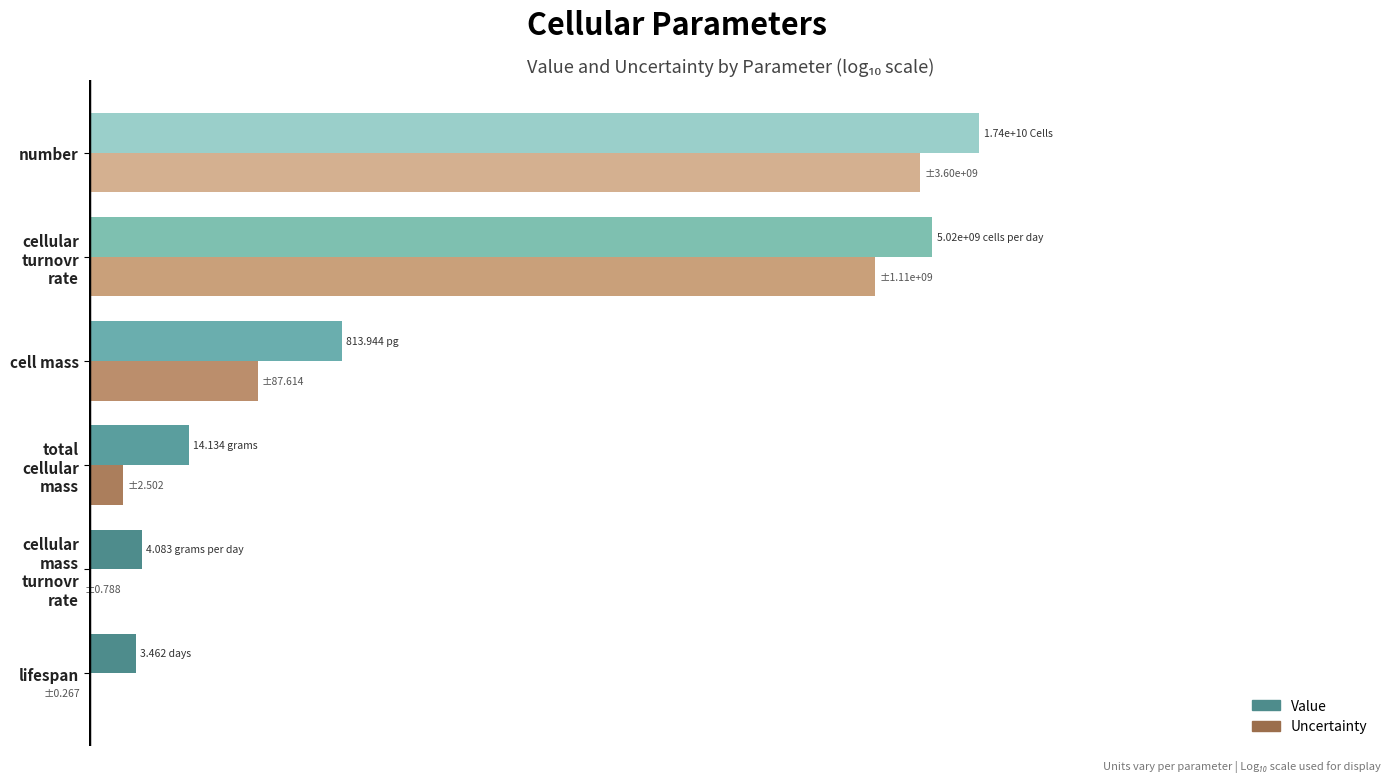

Rank the series by their average value, from highest to lowest.

Value (log10 scale), Uncertainty (log10 scale)